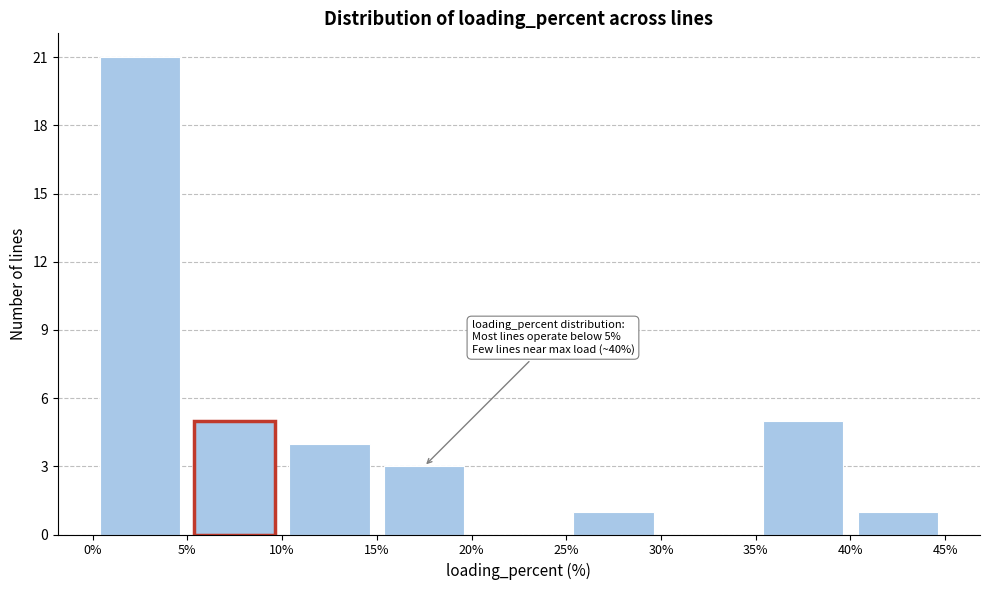

Over which range of the x-axis is the bar tallest?

0% to 5%